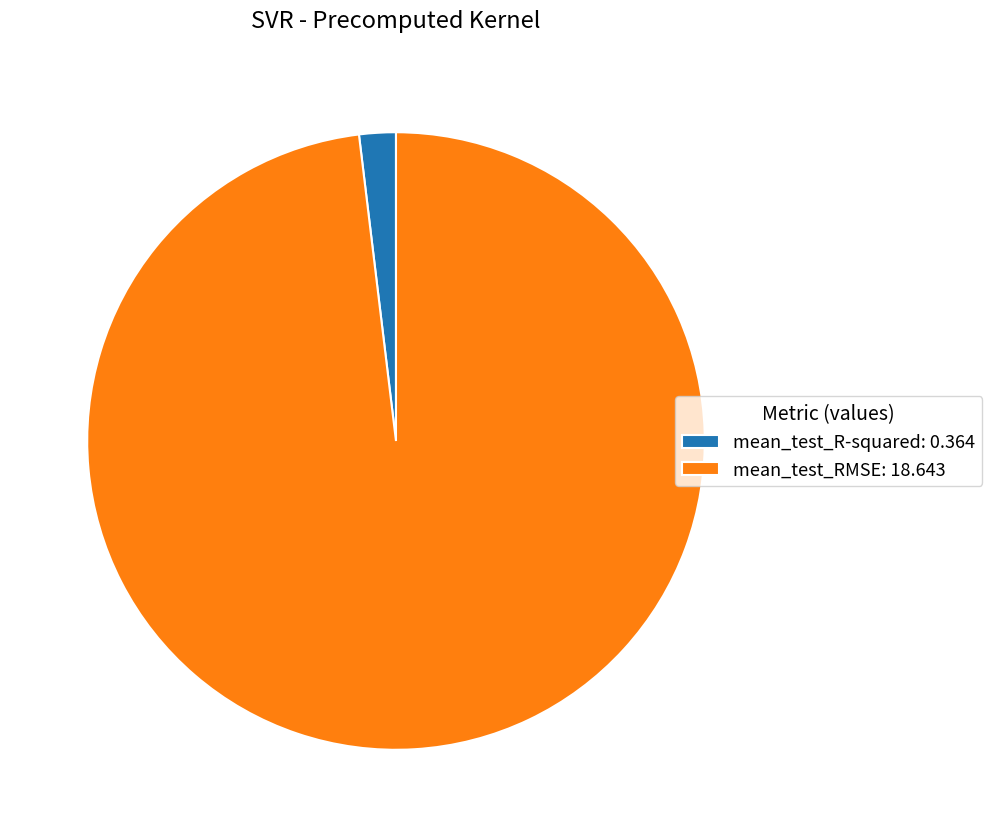

Do mean_test_RMSE and mean_test_R-squared together represent more than half of the pie?

Yes